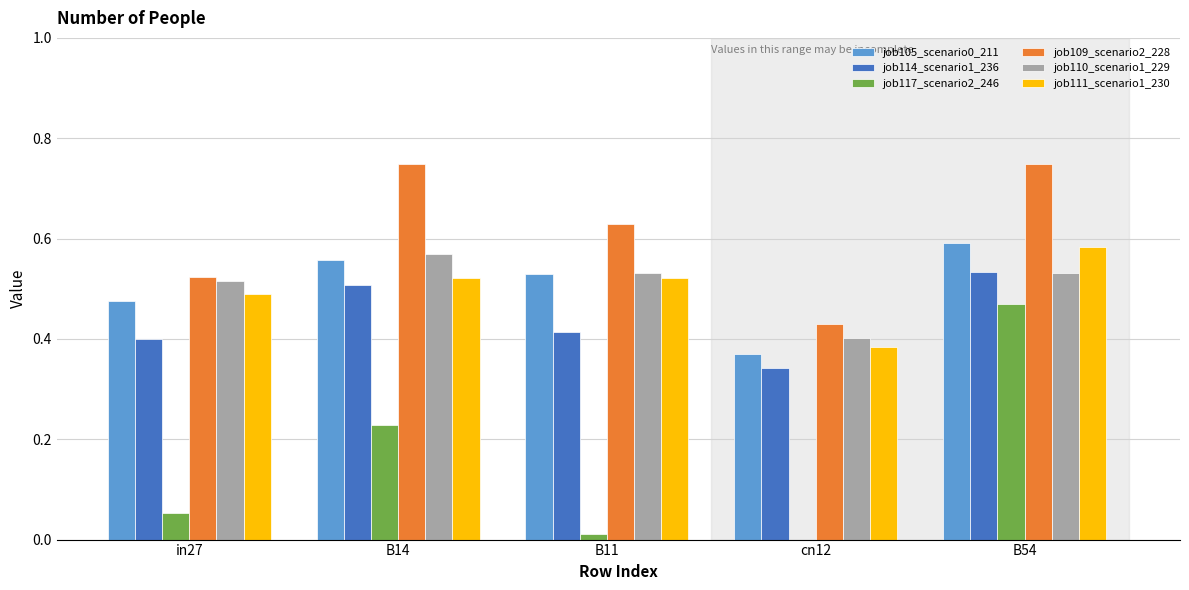

At which category is the sum across all series the highest?

B54